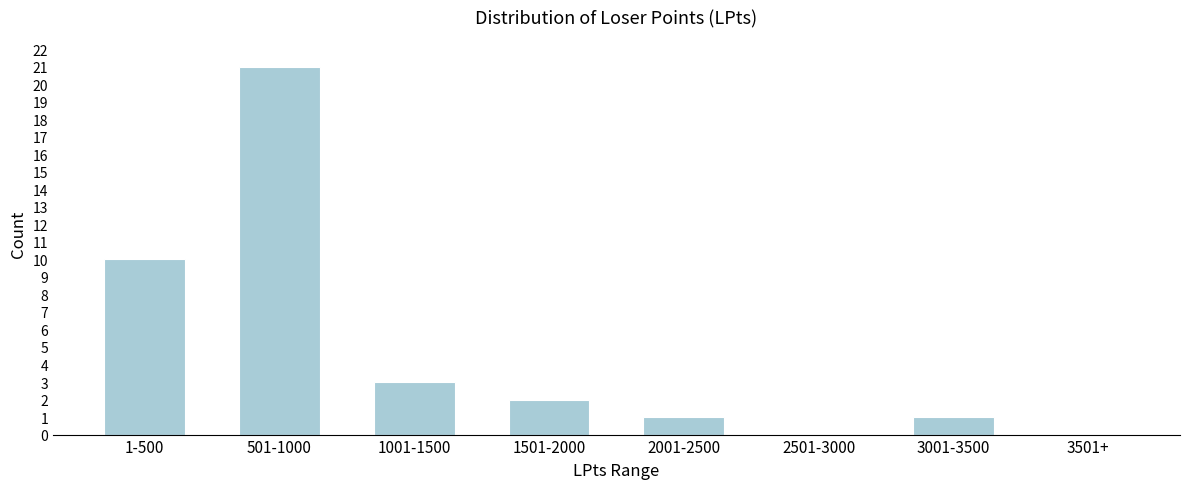

Reading right to left, list all the values displayed in this chart.

3501+=0	3001-3500=1	2501-3000=0	2001-2500=1	1501-2000=2	1001-1500=3	501-1000=21	1-500=10